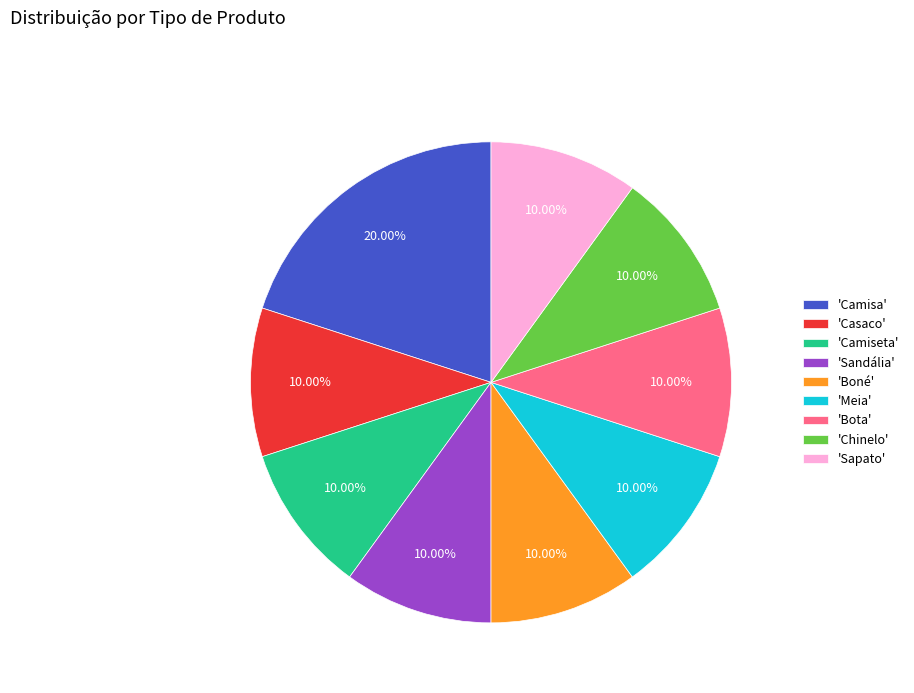

Is 'Chinelo' the majority of the pie?

No